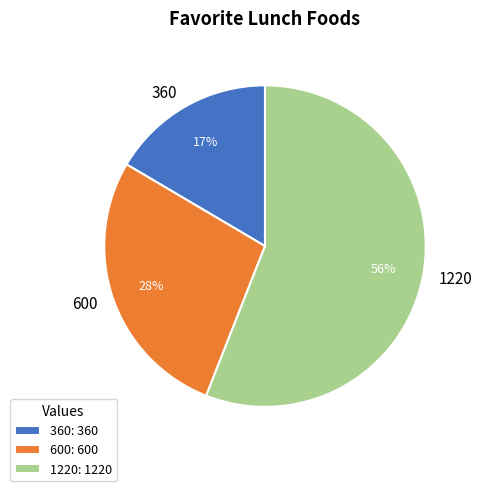

To the nearest percent, what is the average slice percentage?

33%